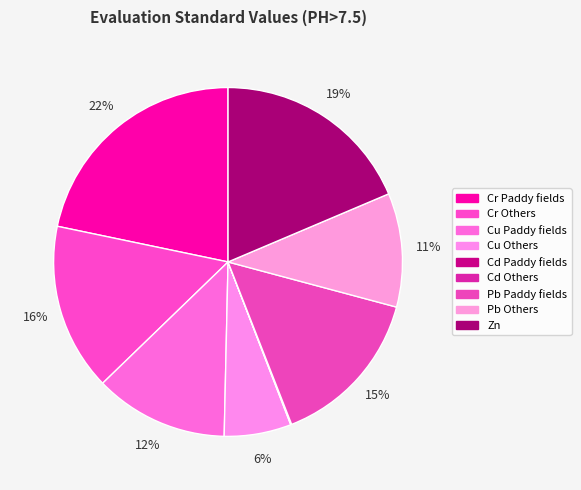

Is there any slice that represents more than half of the pie?

No